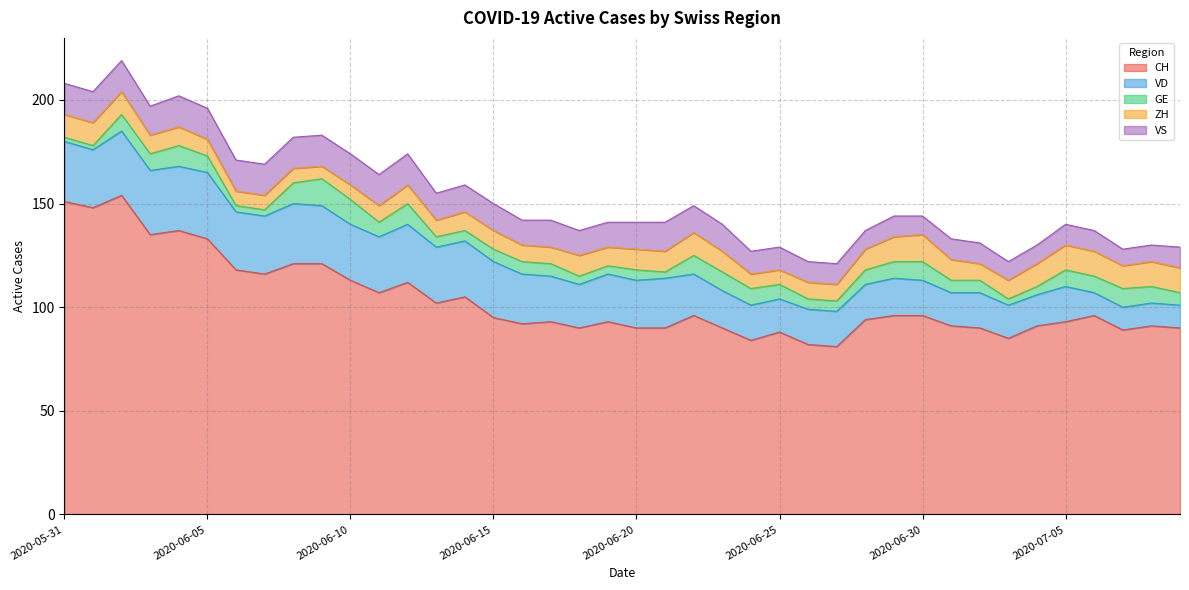

What are all the series names shown in the legend?

CH, VD, GE, ZH, VS